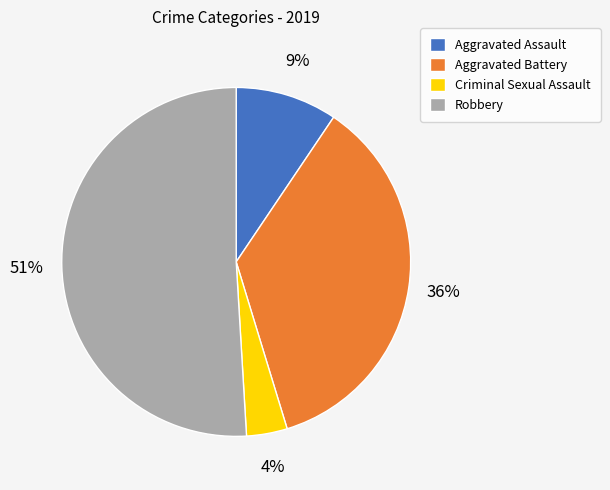

How many segments does this pie chart have?

4